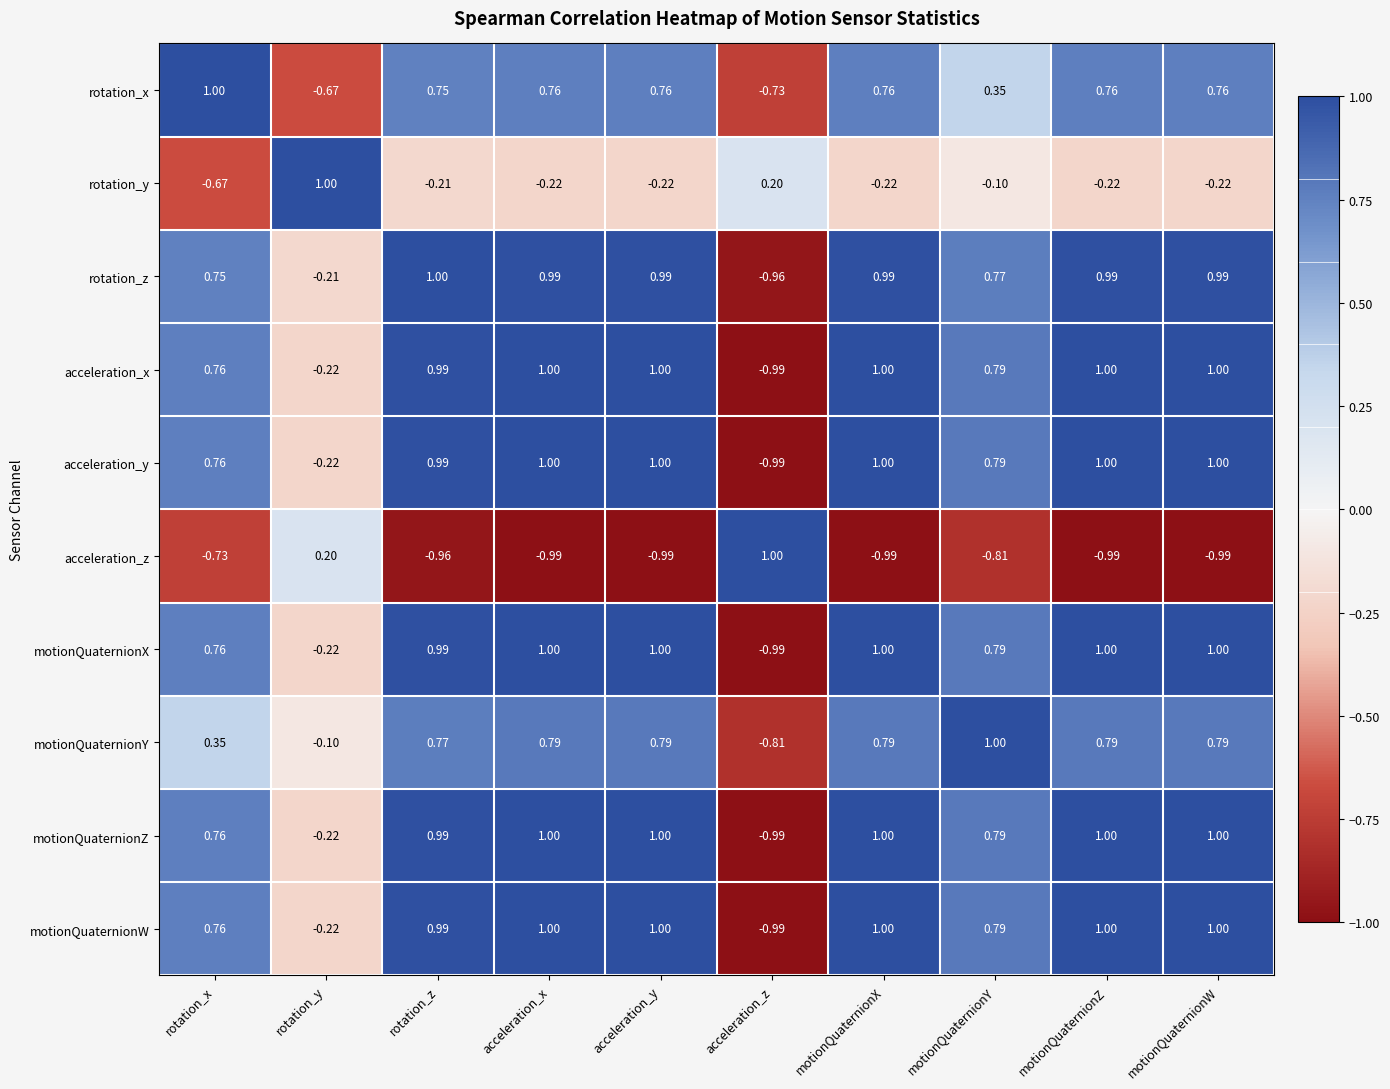

What is the maximum value shown in the chart?

1.0